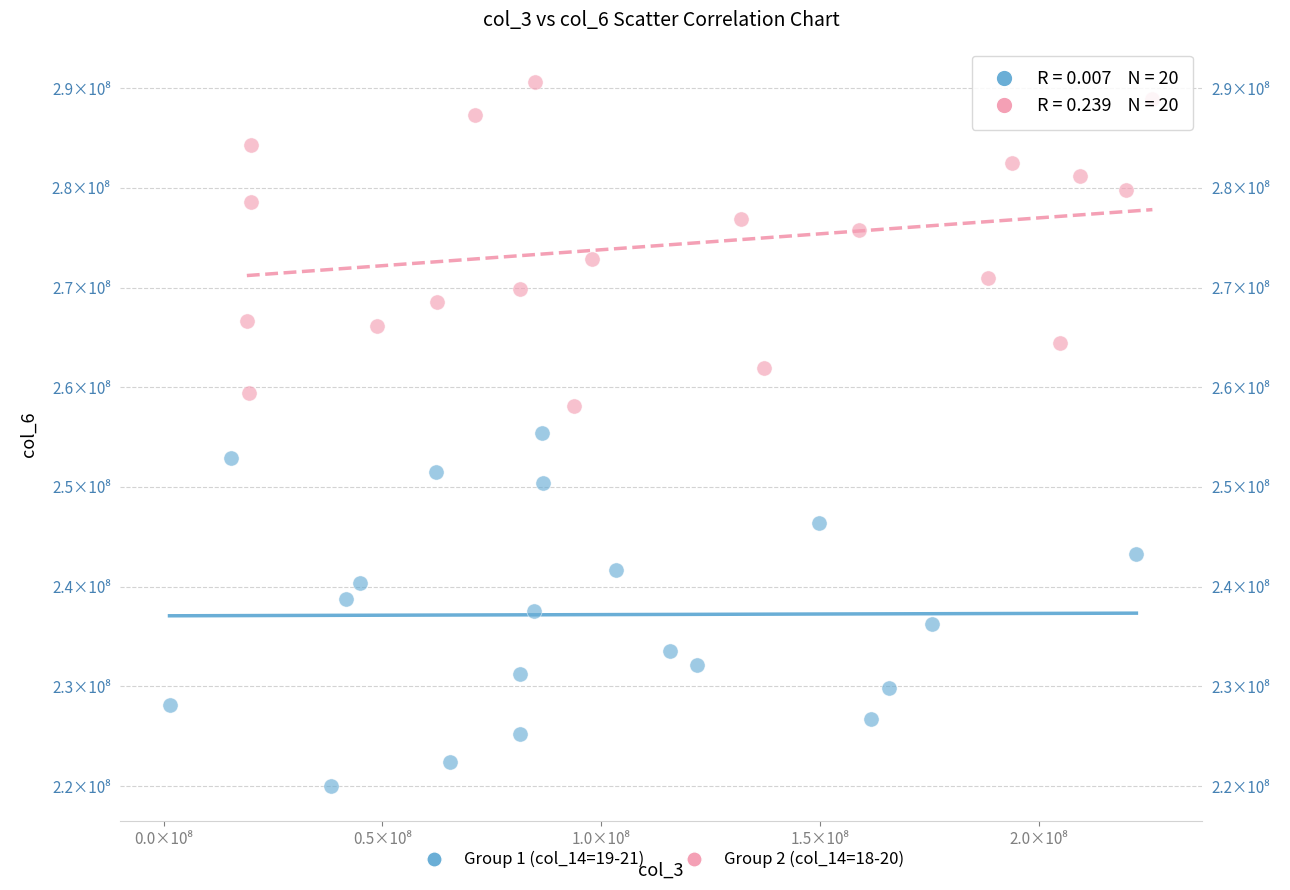

Which series reaches the minimum Y coordinate?

Group 1 (col_14=19-21)